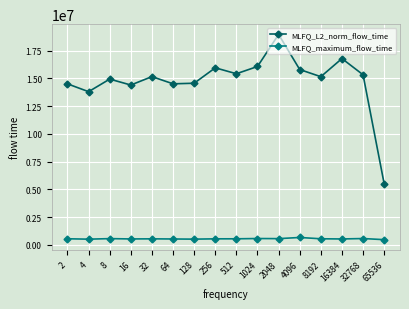

True or false: MLFQ_maximum_flow_time has a value of 523439.0 at 16384.

True